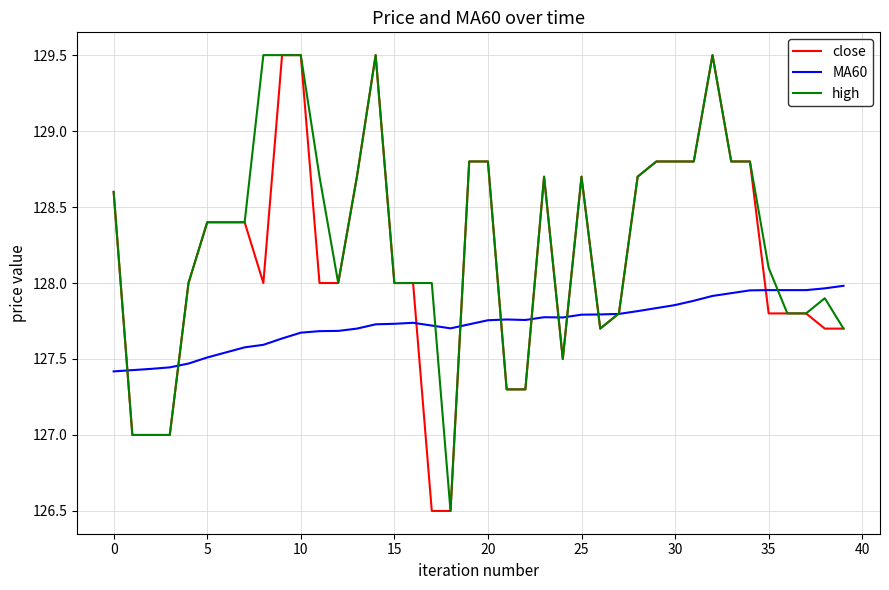

What is the greatest value displayed?

129.5